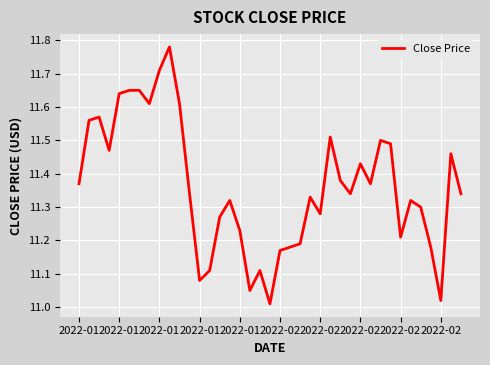

What is the difference between the maximum and minimum values?

0.8